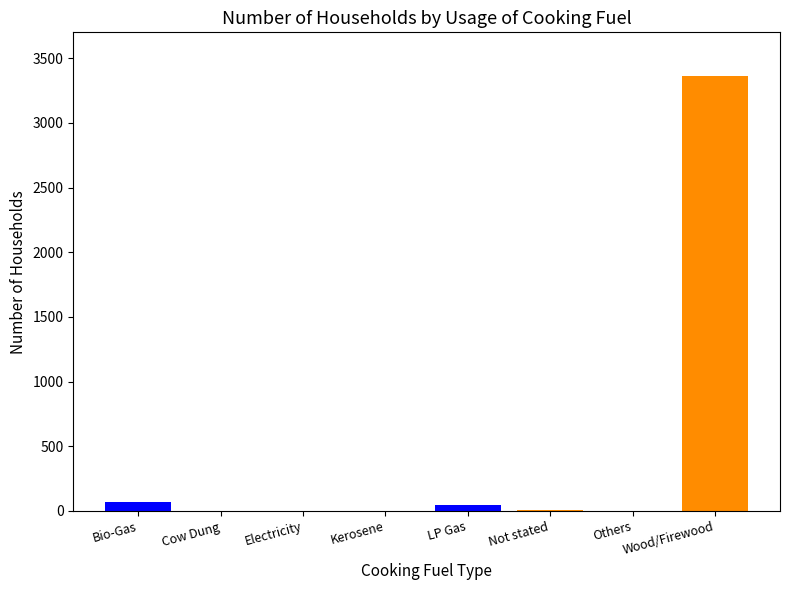

True or false: the data shows 5 at Not stated.

False